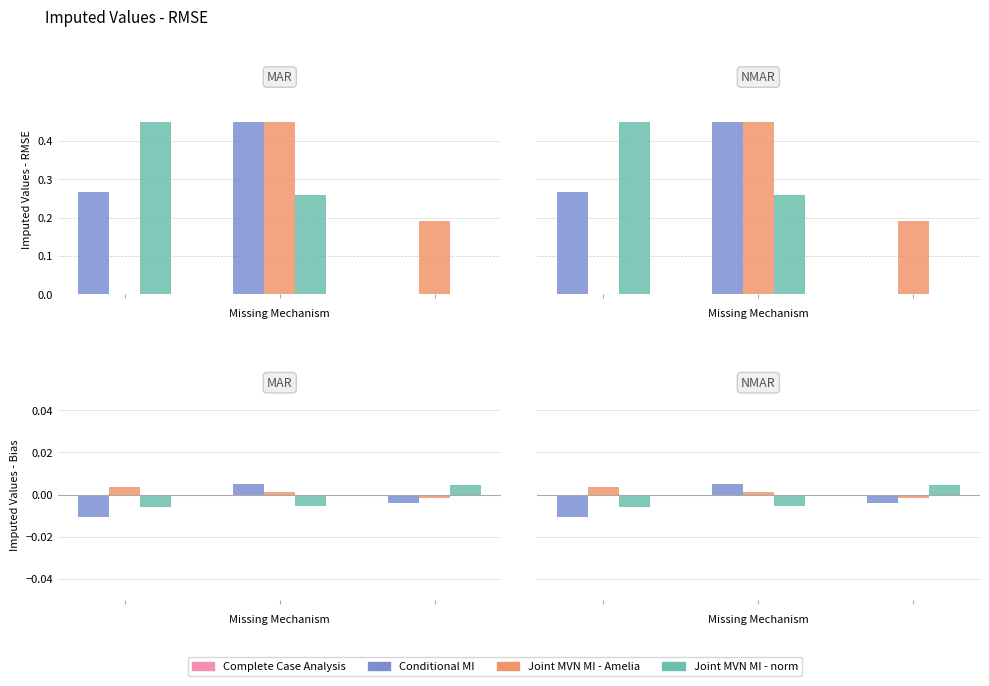

Which series has the widest spread of values?

Conditional MI